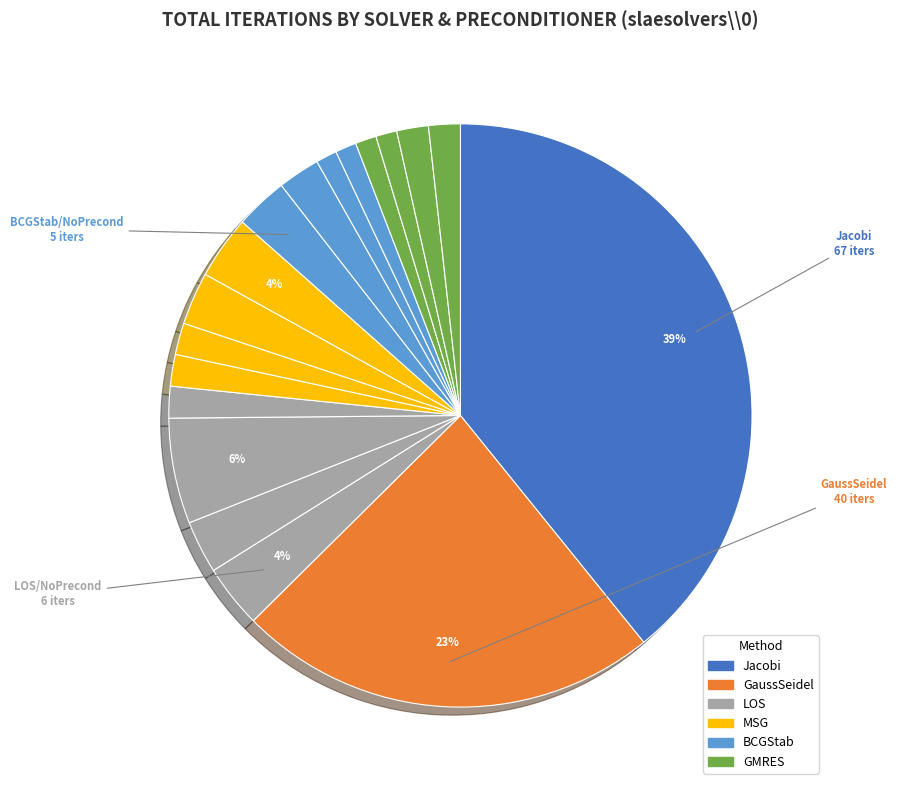

How many segments does this pie chart have?

18